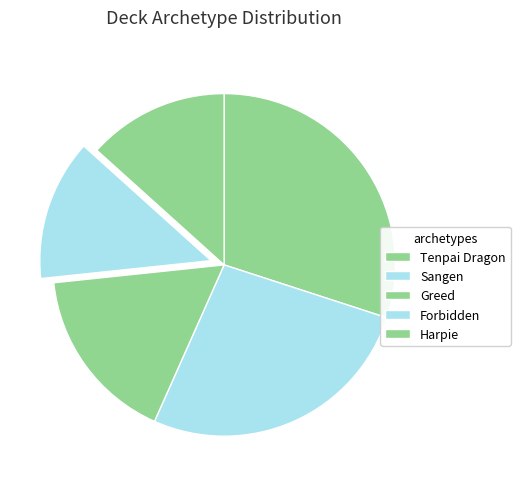

Which slice is the largest?

Tenpai Dragon